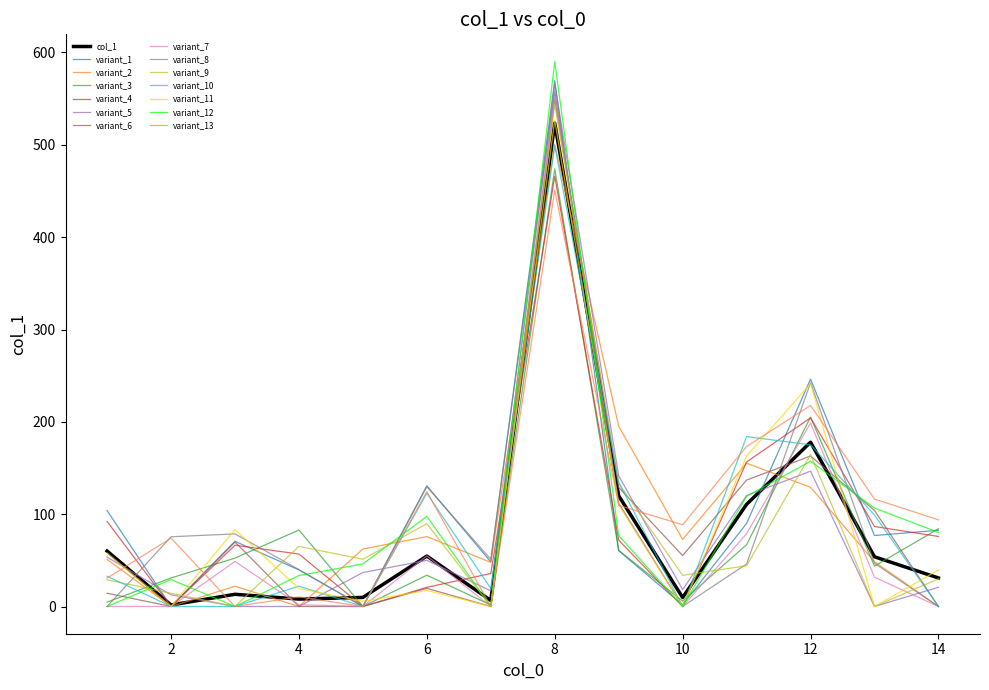

What is the highest value of the variant_2 series?

500.3